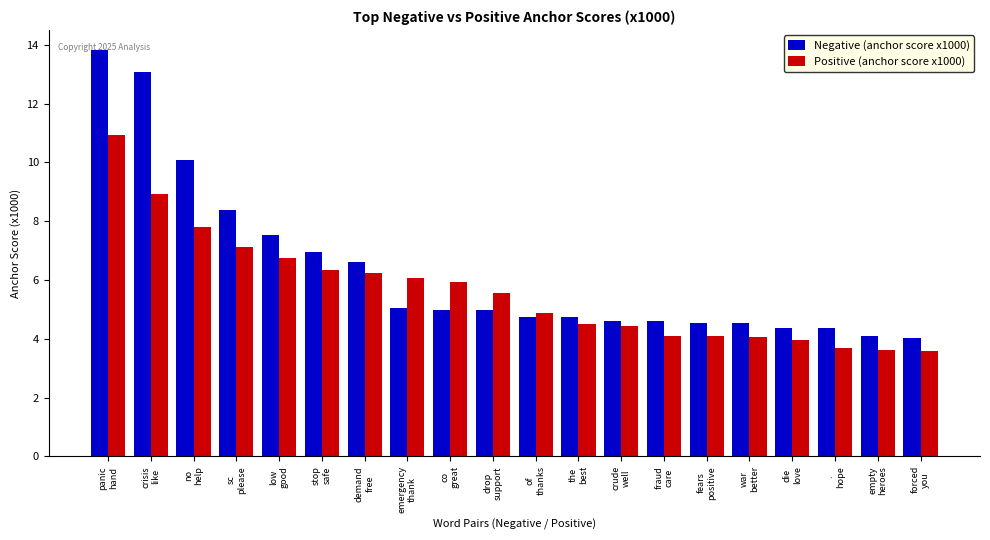

The value of Negative (anchor score x1000) at demand
free is 6.6. True or false?

True